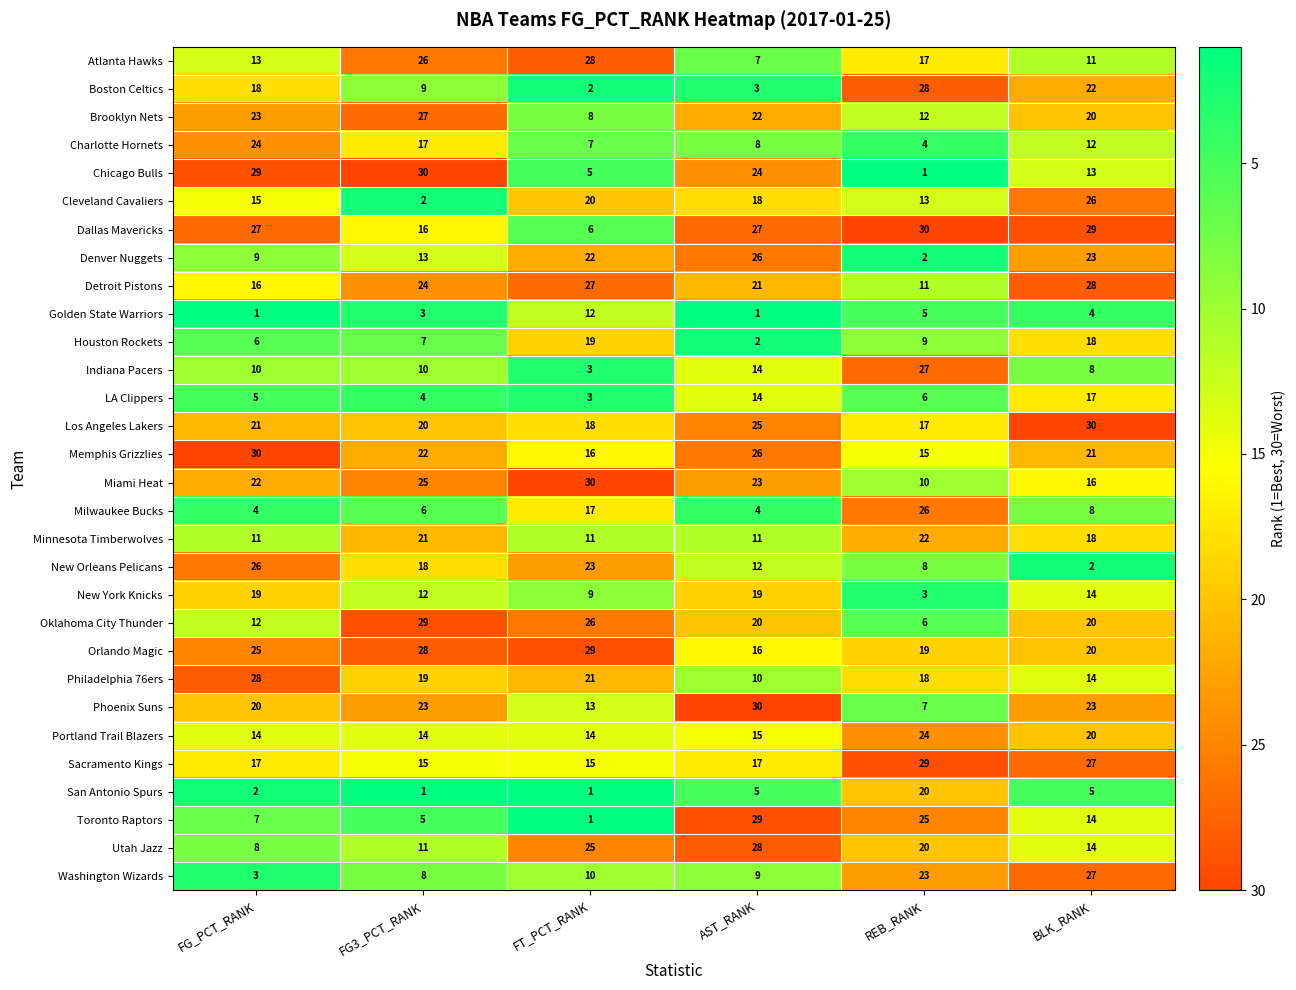

Between FG_PCT_RANK and FG3_PCT_RANK, which series saw the biggest shift?

Oklahoma City Thunder